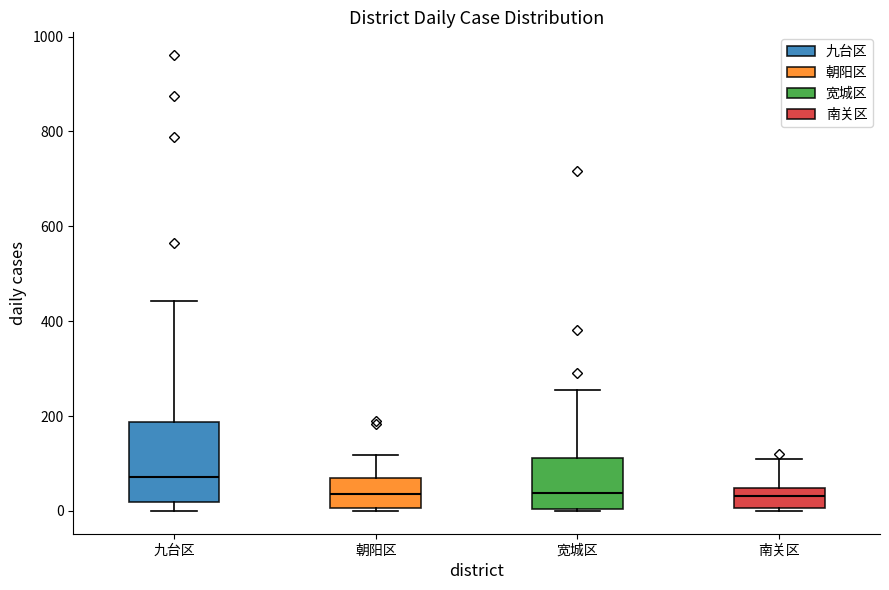

Reading left to right, transcribe this box plot: for each box, give where its median line is, the range the box spans, and where its two whiskers end, as read against the y-axis. The values are not printed on the chart, so give them approximately, as read against the axis.

九台区: median 80, box 20 to 180, whiskers 0 to 440
朝阳区: median 40, box 0 to 60, whiskers 0 (just below the box's lower edge) to 120
宽城区: median 40, box 0 to 120, whiskers 0 to 260
南关区: median 40 (inside the box), box 0 to 40, whiskers 0 (just below the box's lower edge) to 100